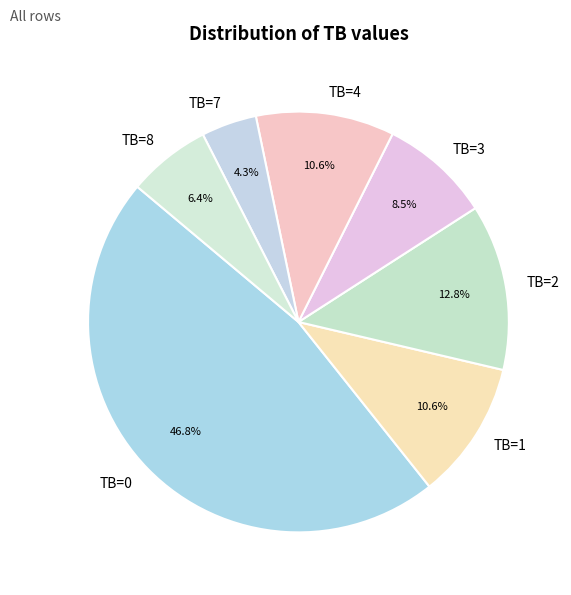

How many slices are in this pie chart?

7